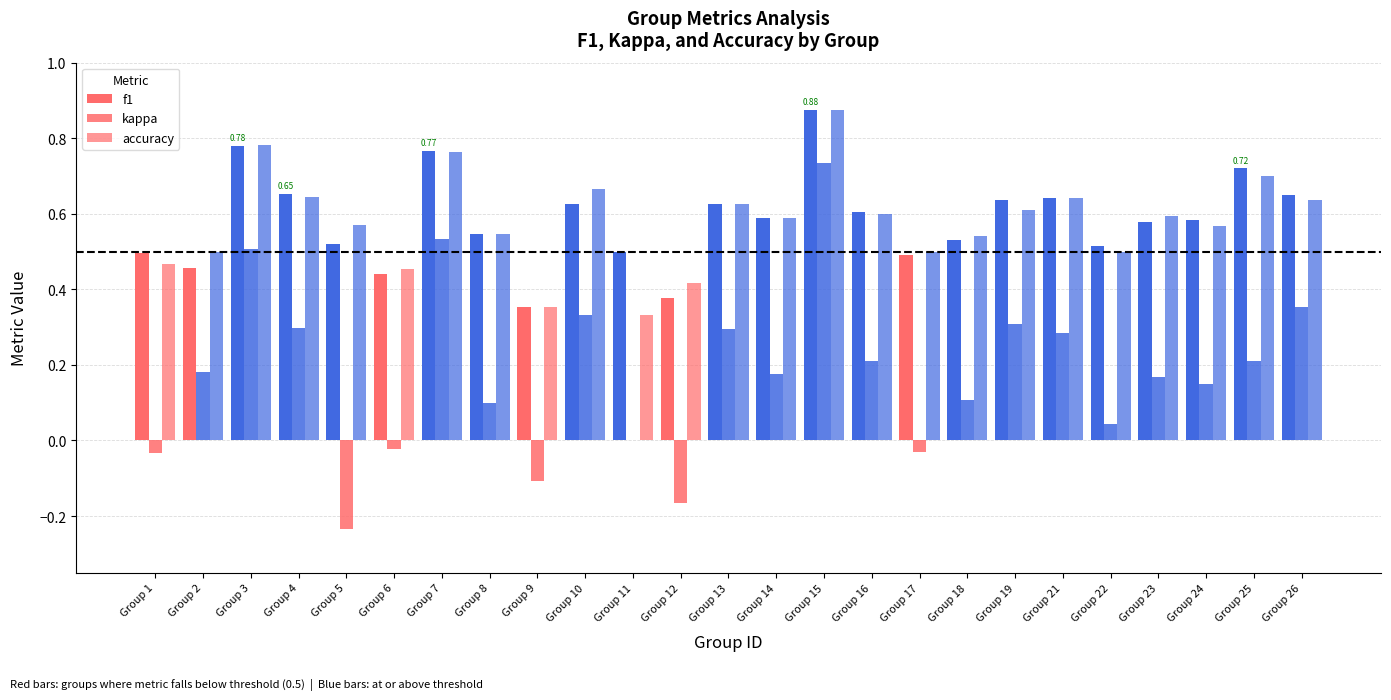

Which series has the largest total across all categories?

f1